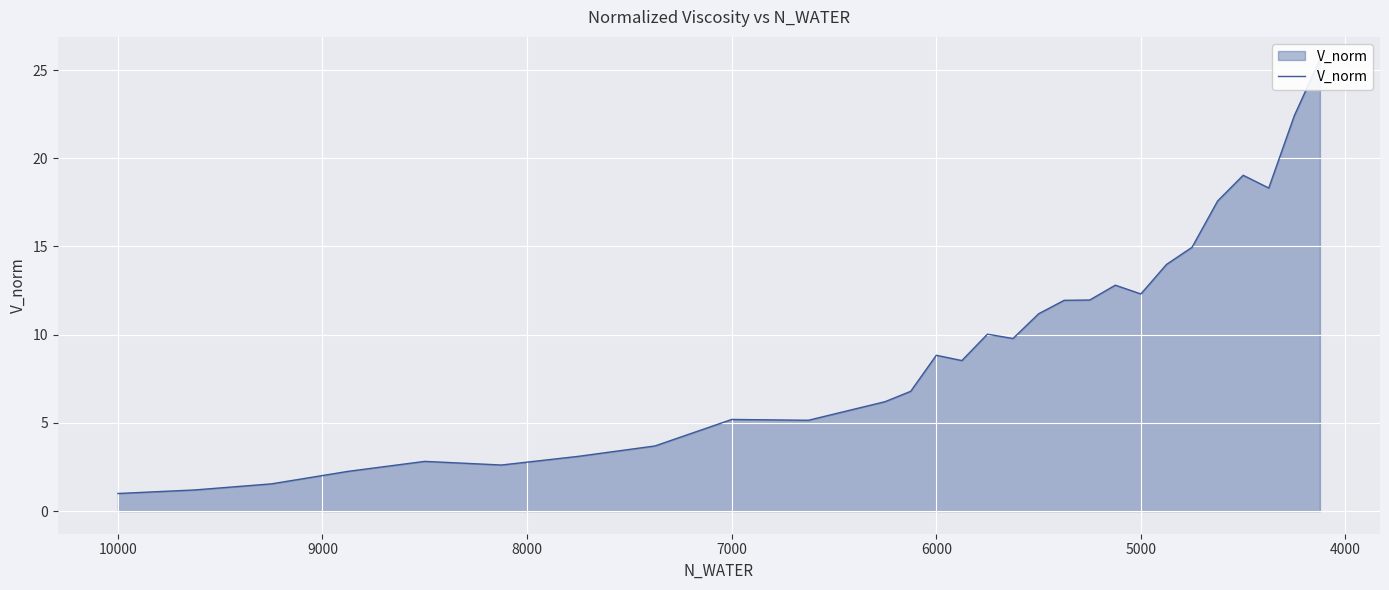

What is the difference between the second highest and second lowest values?

21.2